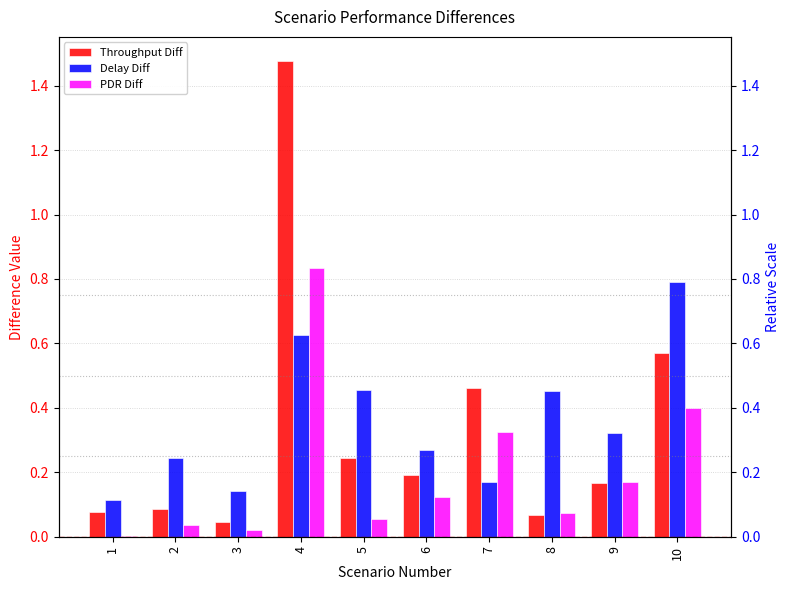

The Delay Diff series shows 0.3 at 9. True or false?

True